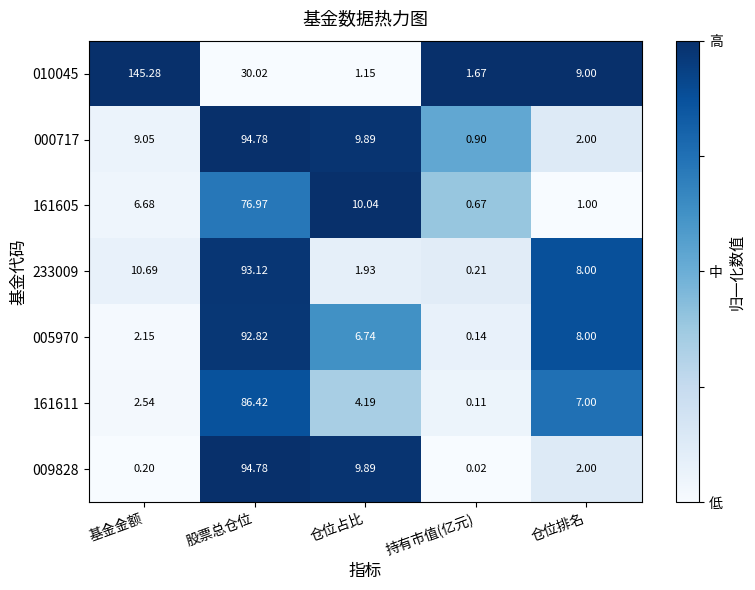

List the labels in order of 000717 value, largest first.

股票总仓位, 仓位占比, 基金金额, 仓位排名, 持有市值(亿元)